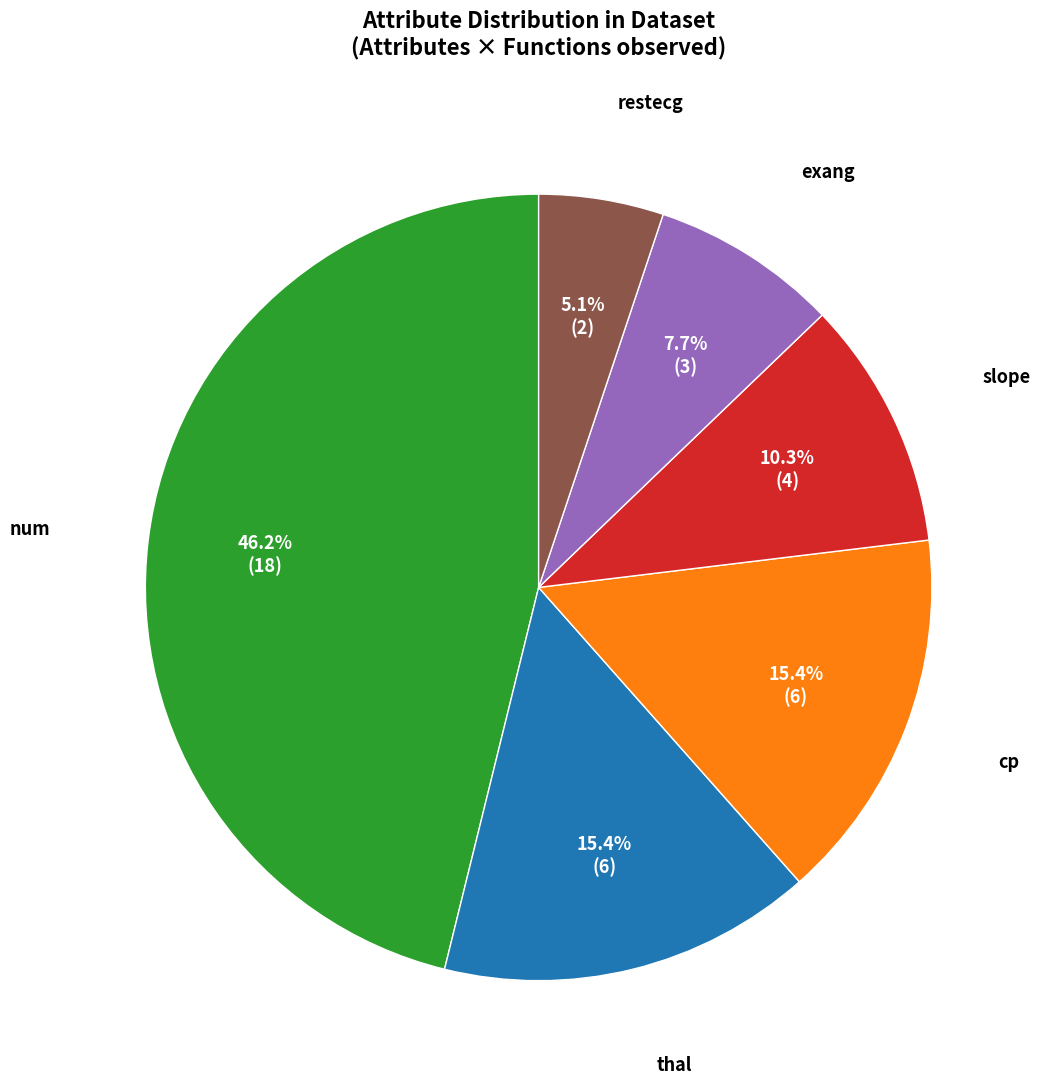

Is there any slice that represents more than half of the pie?

No